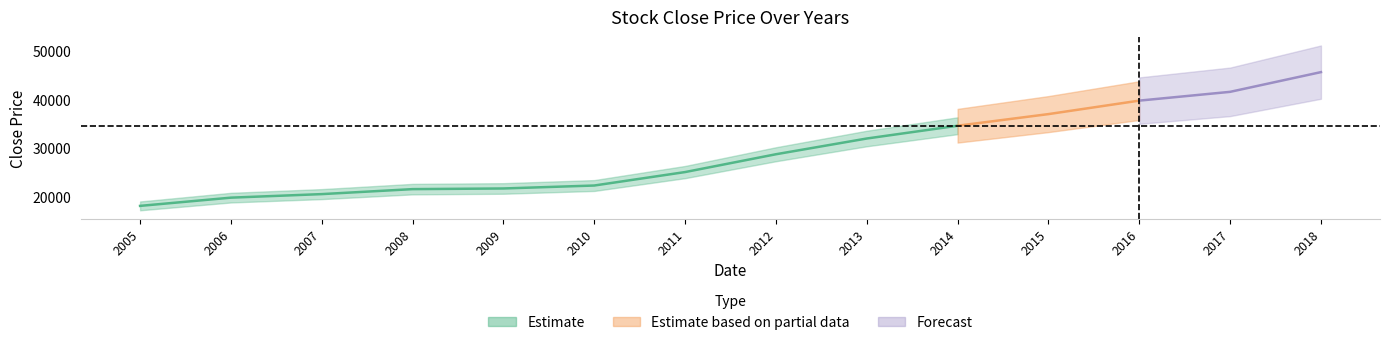

What is the difference between the maximum and minimum values?

27489